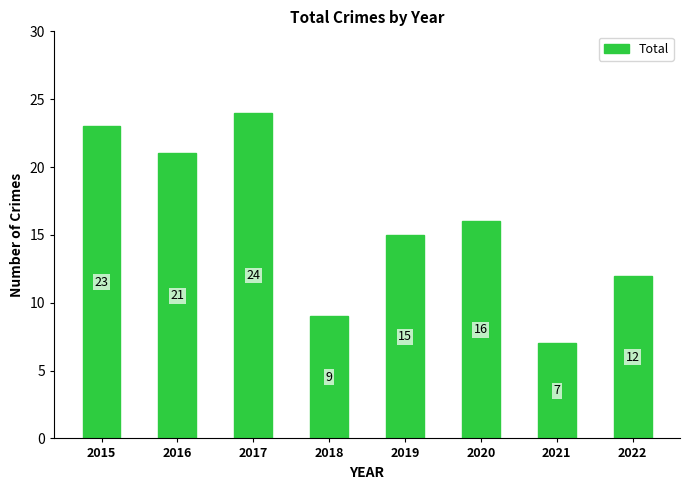

The chart shows a value of 39 at 2015. True or false?

False